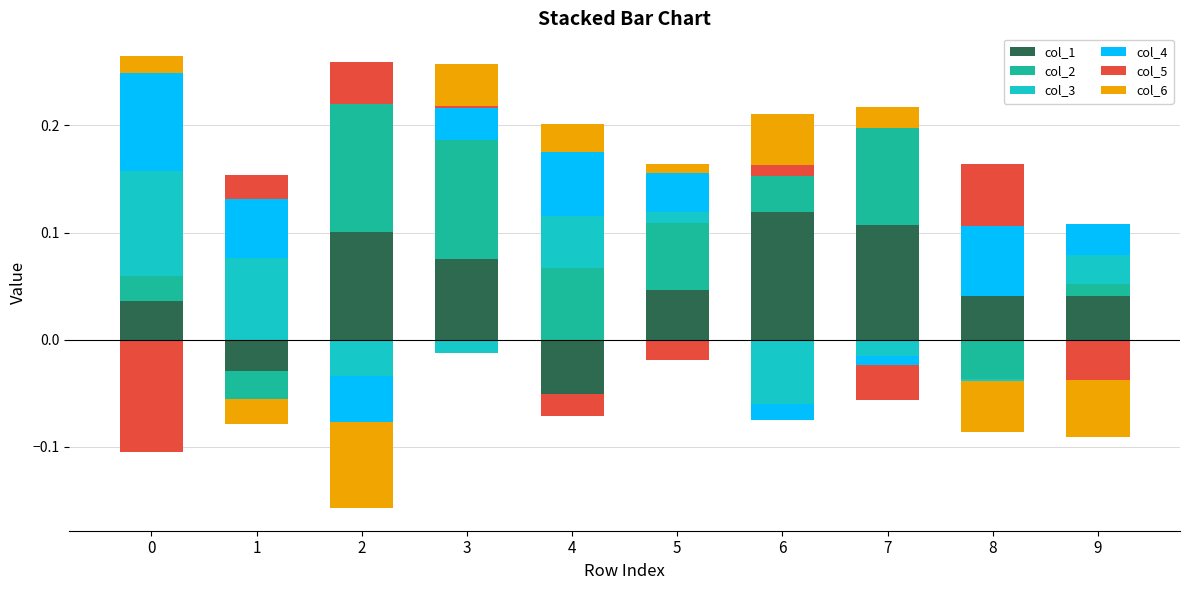

Between 8 and 9, which is larger?

9